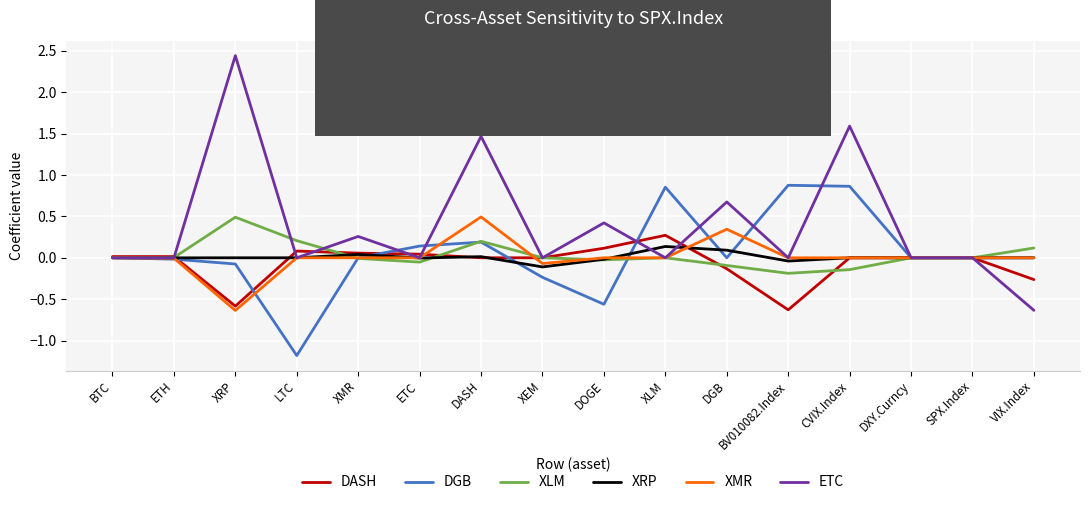

Which series has the largest total across all categories?

ETC